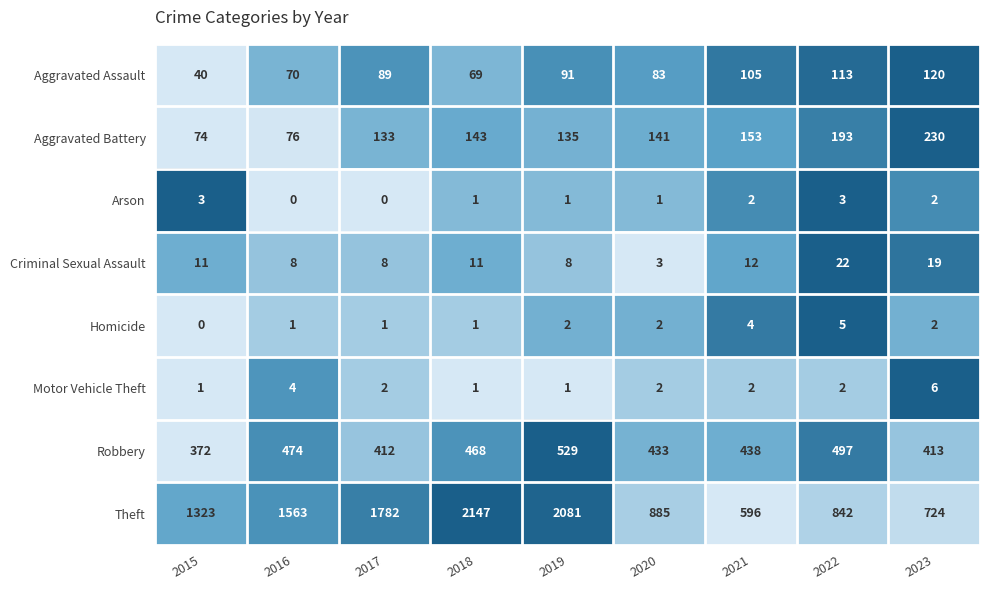

The Motor Vehicle Theft series shows 3 at 2021. True or false?

False